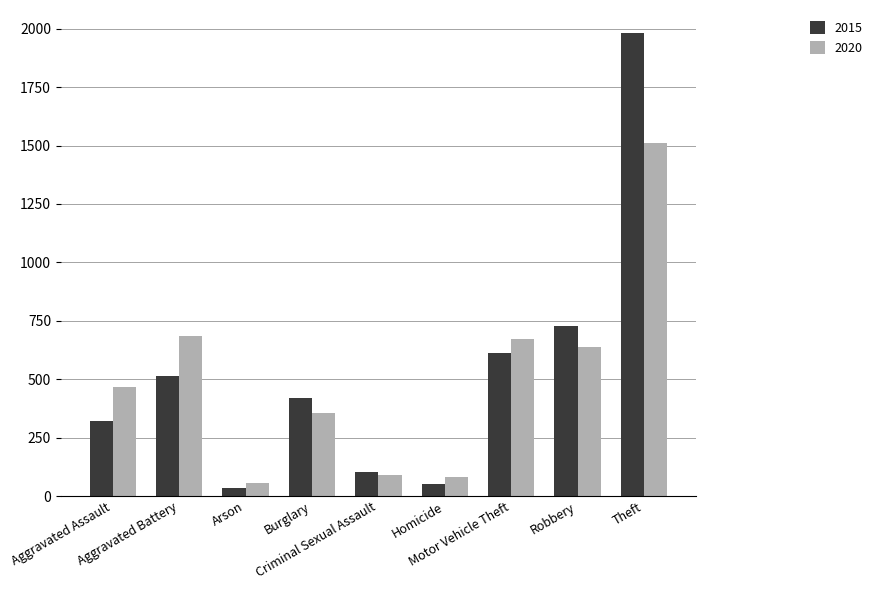

How many series are shown in this chart?

2